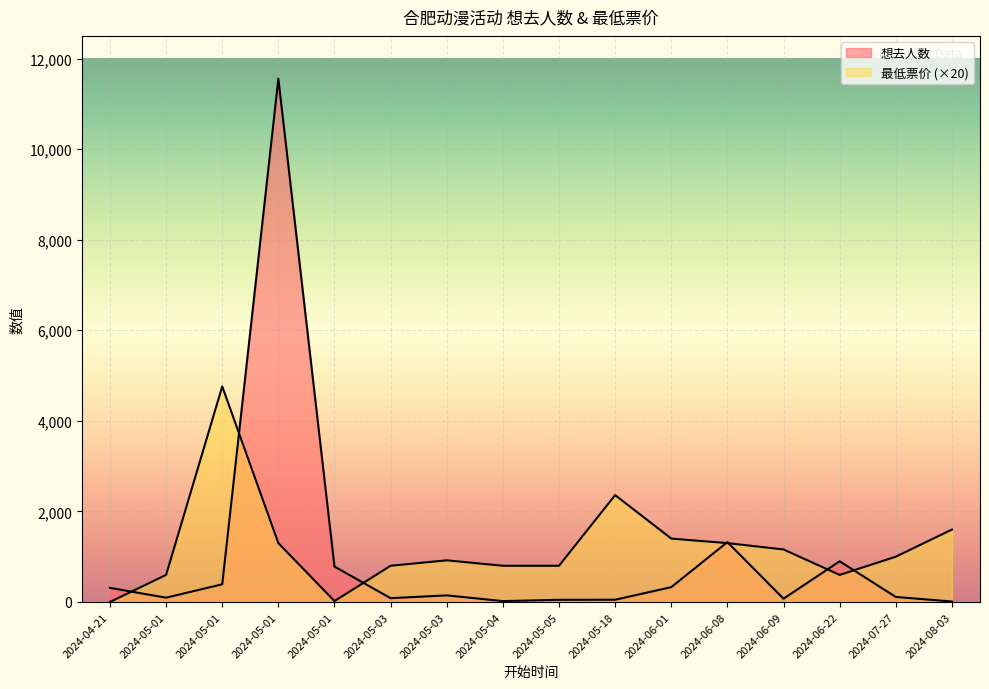

Rank the series at 2024-04-21 from highest to lowest value.

想去人数, 最低票价